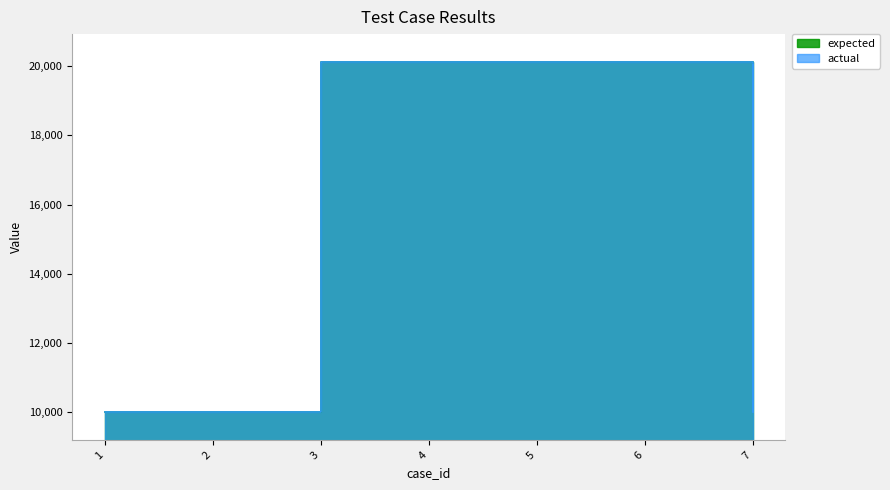

How many lines are shown in the chart?

2